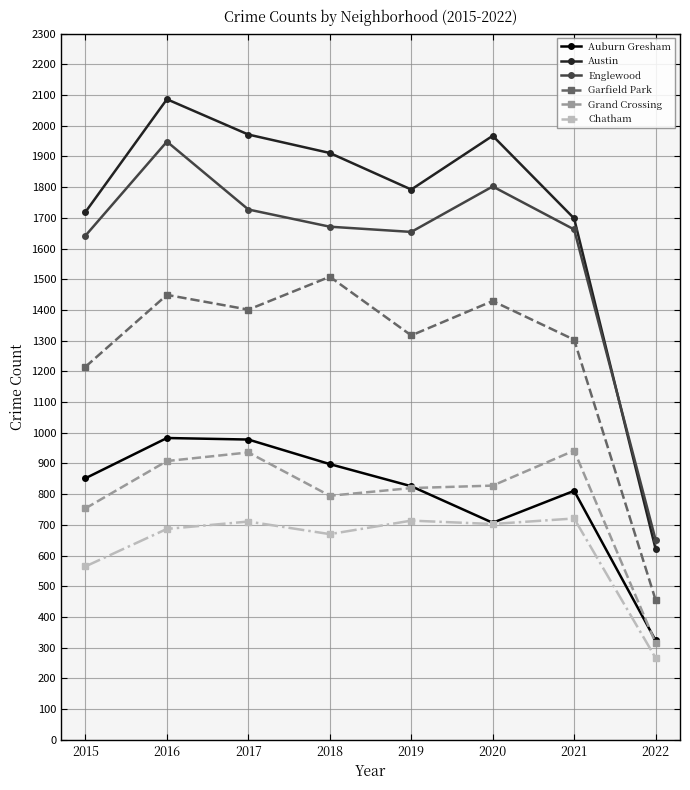

What is the minimum value shown in the chart?

267